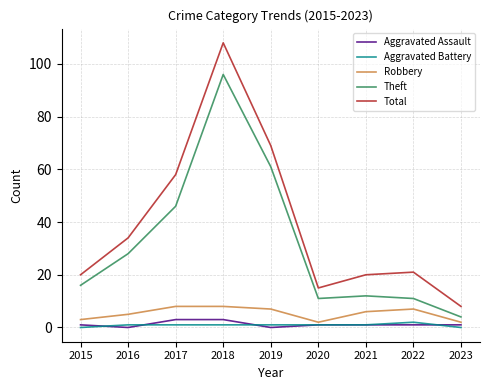

Reading left to right, list all the values displayed in this chart.

Aggravated Assault: 2015=1	2016=0	2017=3	2018=3	2019=0	2020=1	2021=1	2022=1	2023=1
Aggravated Battery: 2015=0	2016=1	2017=1	2018=1	2019=1	2020=1	2021=1	2022=2	2023=0
Robbery: 2015=3	2016=5	2017=8	2018=8	2019=7	2020=2	2021=6	2022=7	2023=2
Theft: 2015=16	2016=28	2017=46	2018=96	2019=61	2020=11	2021=12	2022=11	2023=4
Total: 2015=20	2016=34	2017=58	2018=108	2019=69	2020=15	2021=20	2022=21	2023=8